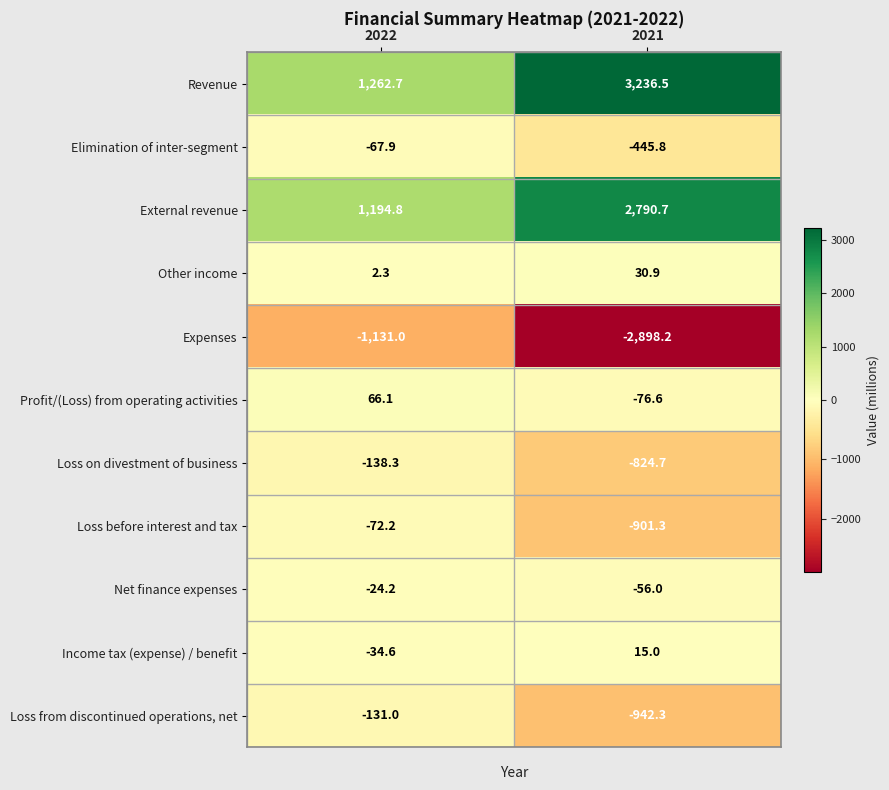

Reading right to left, what are all the values shown in this chart?

Revenue: 2021=3236.5	2022=1262.7
Elimination of inter-segment: 2021=-445.8	2022=-67.9
External revenue: 2021=2790.7	2022=1194.8
Other income: 2021=30.9	2022=2.3
Expenses: 2021=-2898.2	2022=-1131.0
Profit/(Loss) from operating activities: 2021=-76.6	2022=66.1
Loss on divestment of business: 2021=-824.7	2022=-138.3
Loss before interest and tax: 2021=-901.3	2022=-72.2
Net finance expenses: 2021=-56.0	2022=-24.2
Income tax (expense) / benefit: 2021=15.0	2022=-34.6
Loss from discontinued operations, net: 2021=-942.3	2022=-131.0